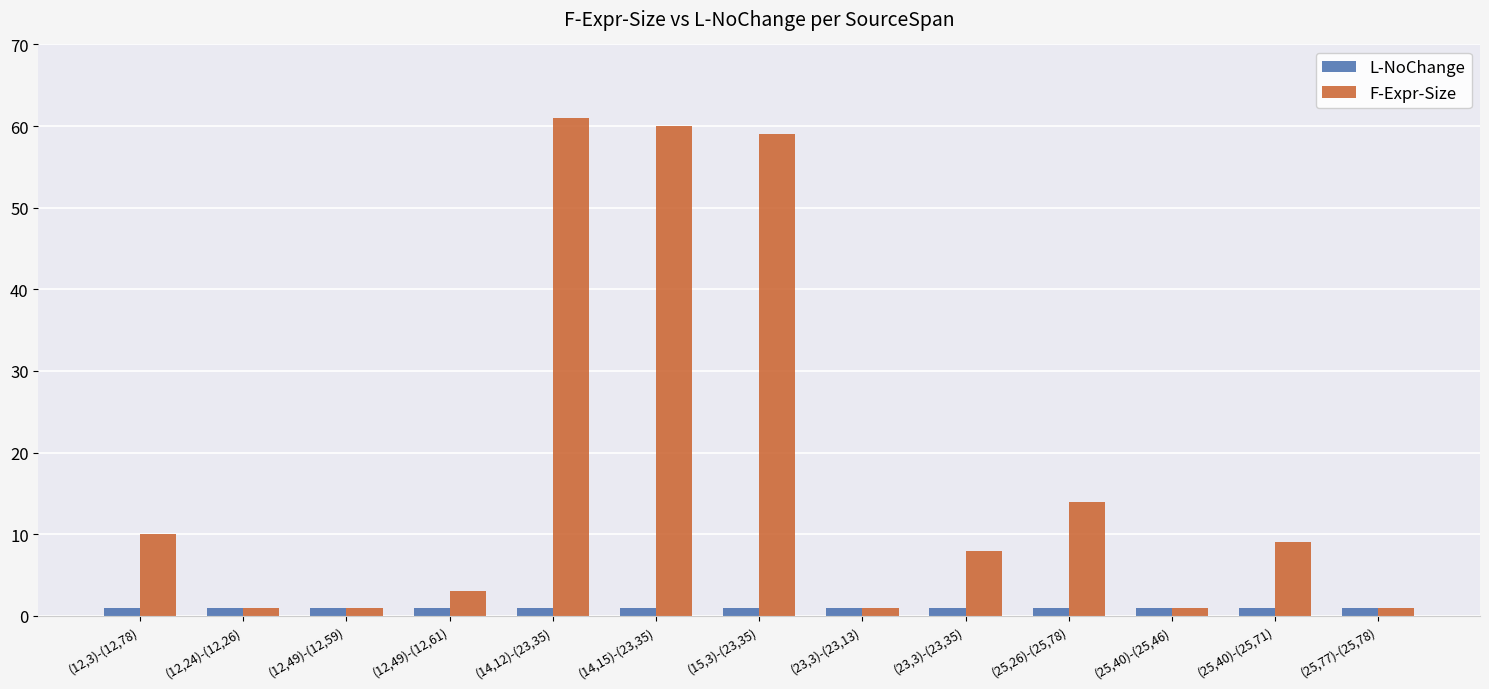

How many bars are there in each group?

2